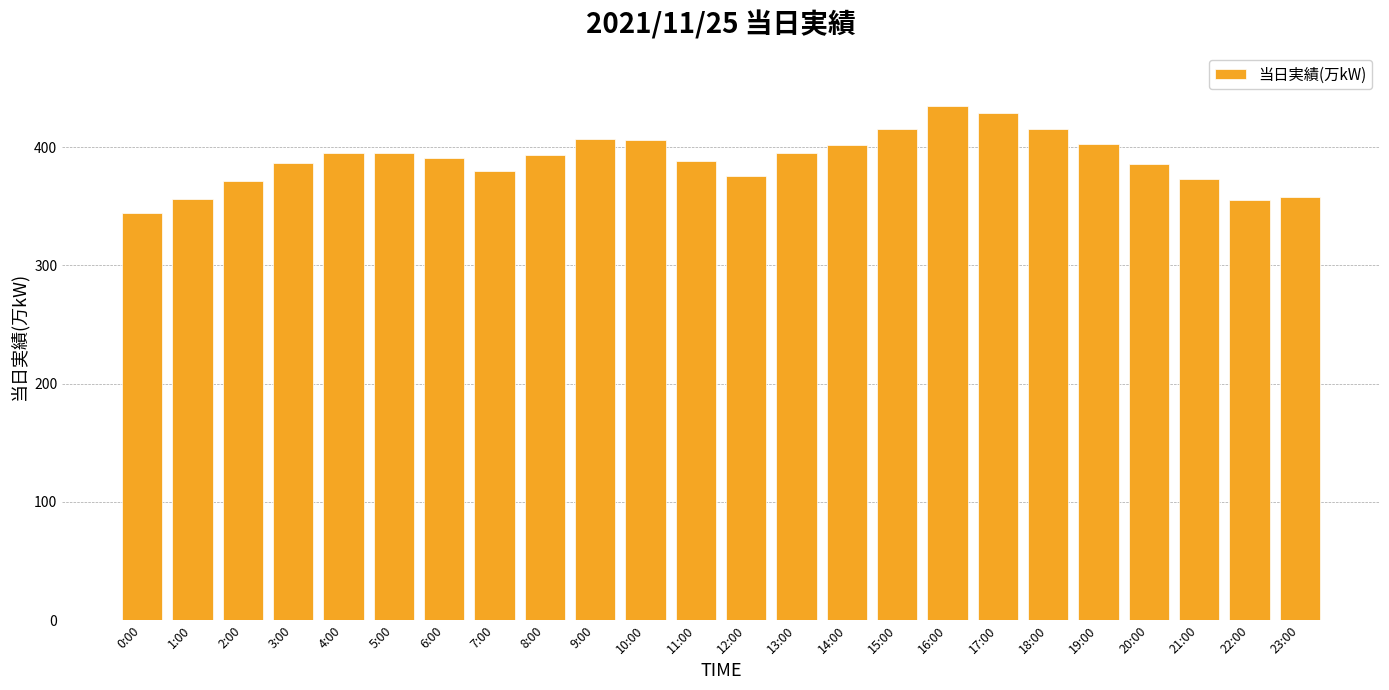

What is the difference between the maximum and minimum values?

91